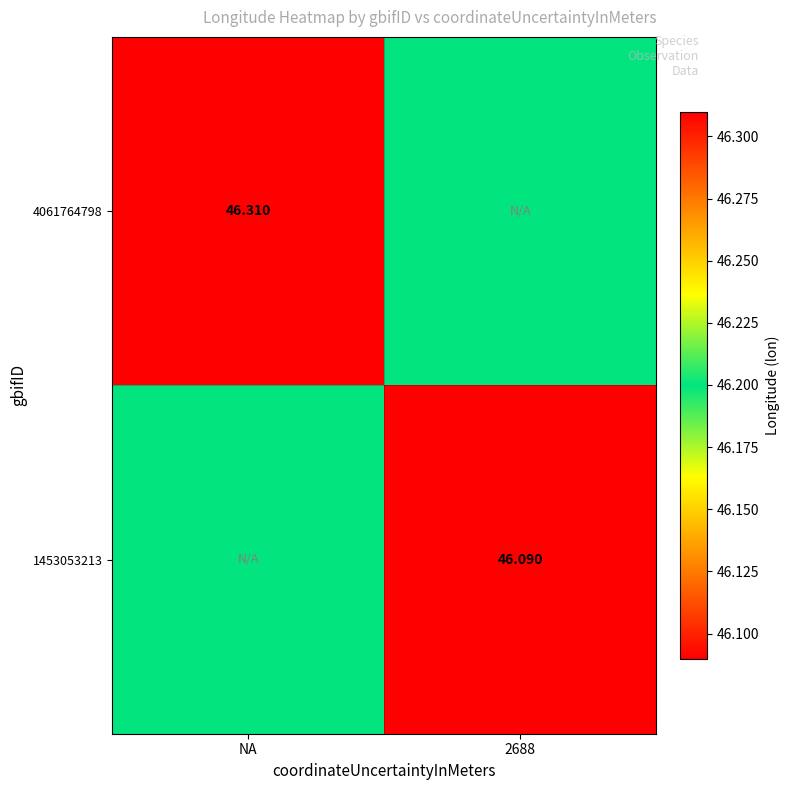

Is the value of 4061764798 at NA greater than the value of 1453053213 at NA?

Yes